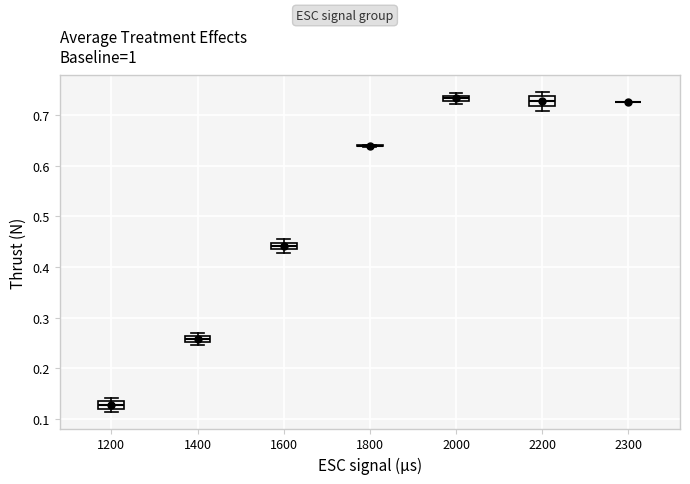

Where does the median line of the box at x = 1600 sit on the y-axis? The values are not printed on the chart, so give them approximately, as read against the axis.

0.44